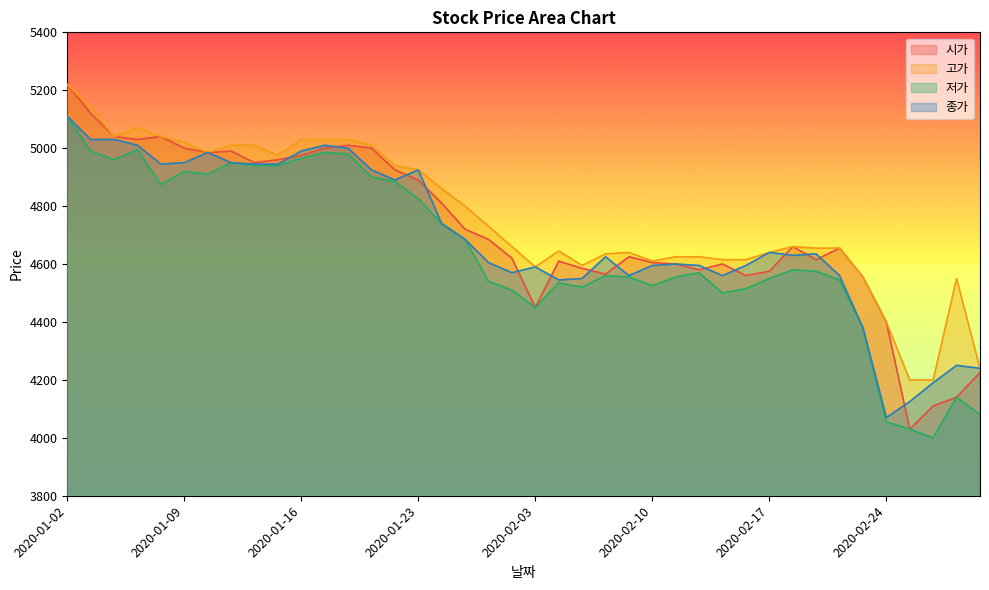

Is it true that 저가 equals 7705 at 2020-02-03?

False